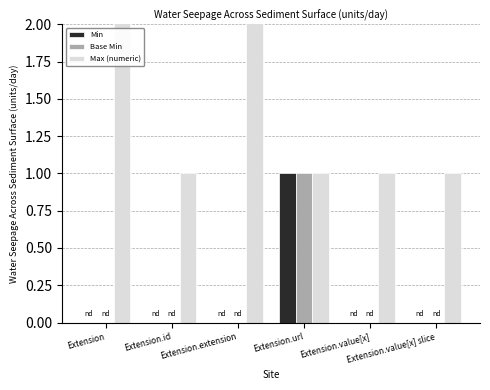

The Base Min series shows -1 at Extension.extension. True or false?

False